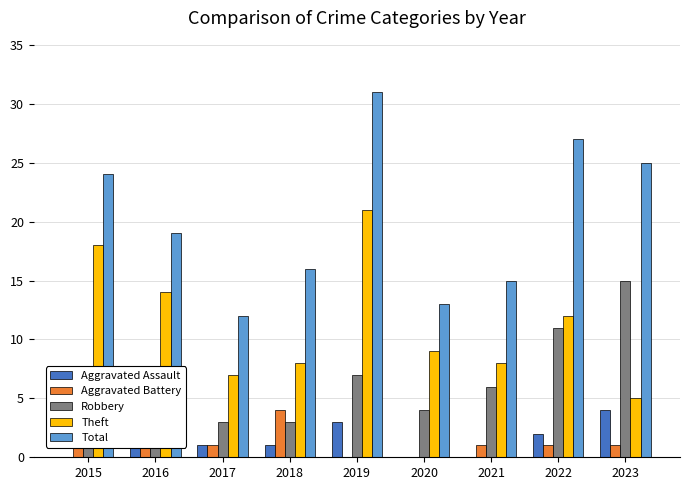

What is the maximum value shown in the chart?

31